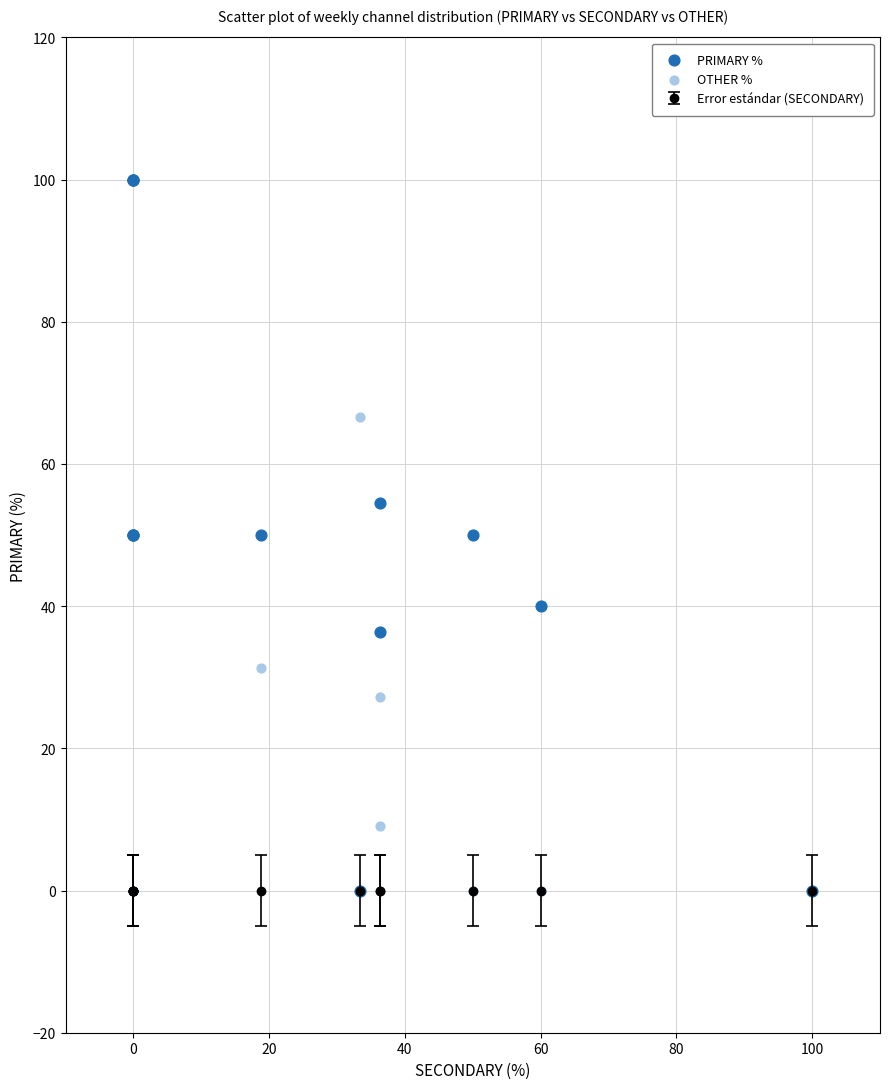

What is the X range (max minus min) for the scatter plot?

100.0